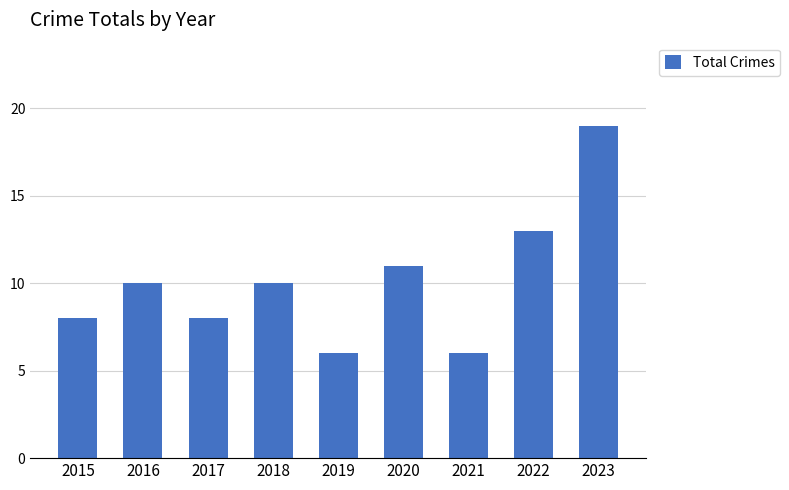

What is the change in value from 2017 to 2021?

-2